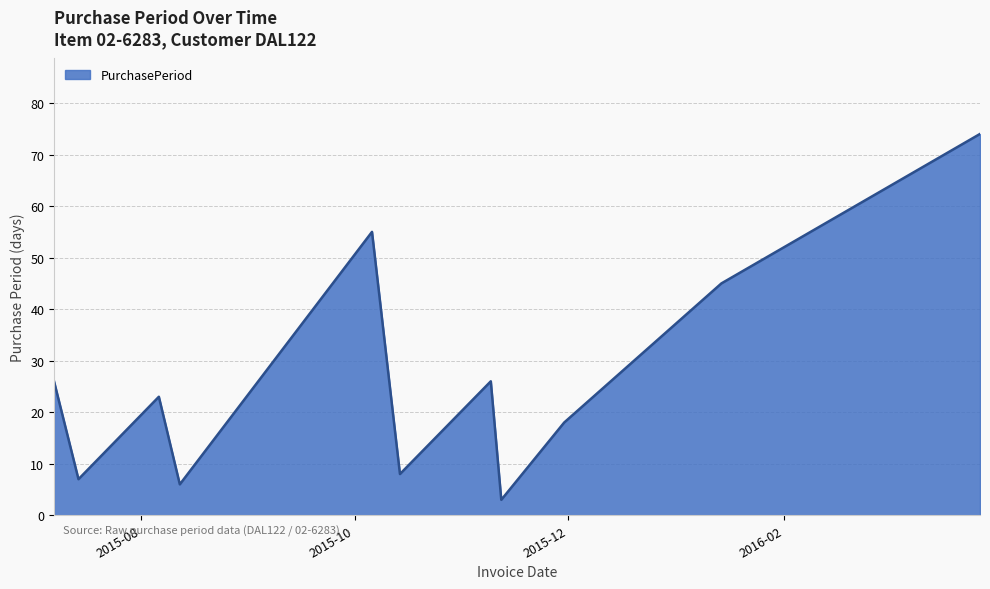

What is the smallest value displayed?

3